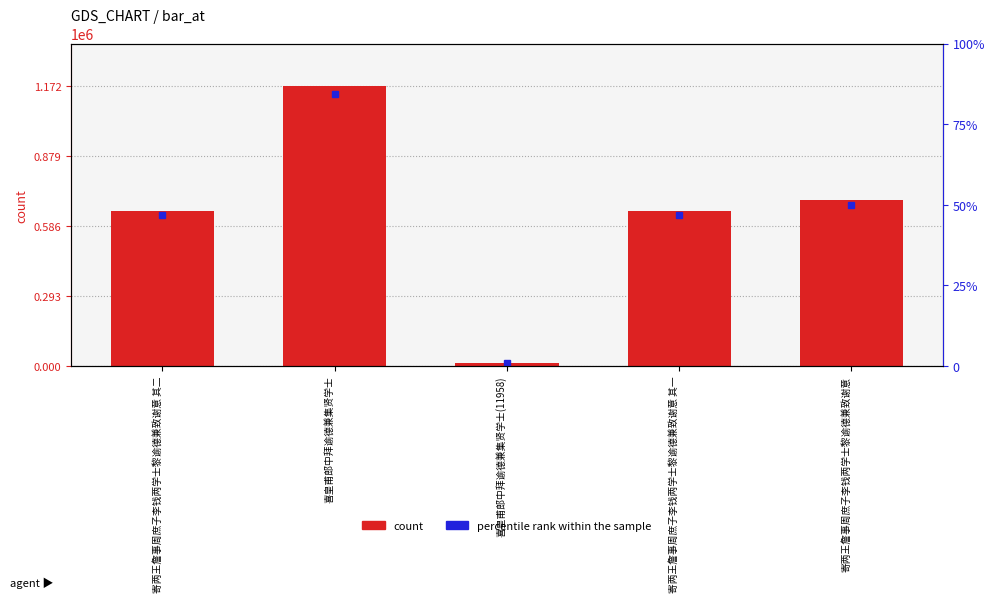

Approximately how many times larger is the value at 寄两王詹事周庶子李钱两学士黎谕德兼致谢意 其二 compared to 寄两王詹事周庶子李钱两学士黎谕德兼致谢意 其一?

1.0